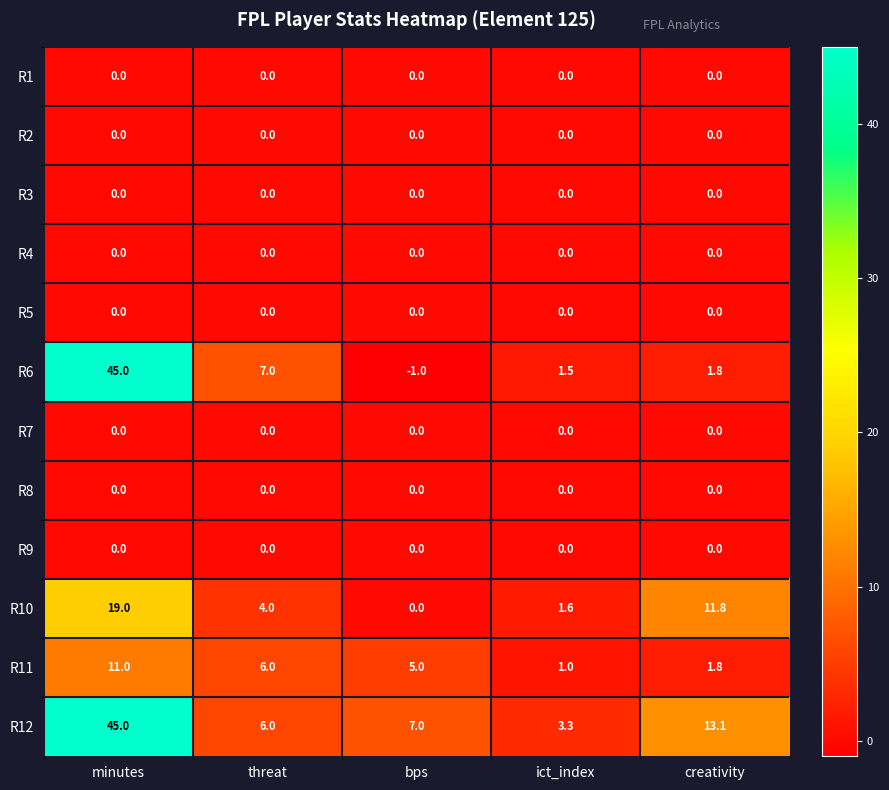

What is the total value across all series at minutes?

120.0